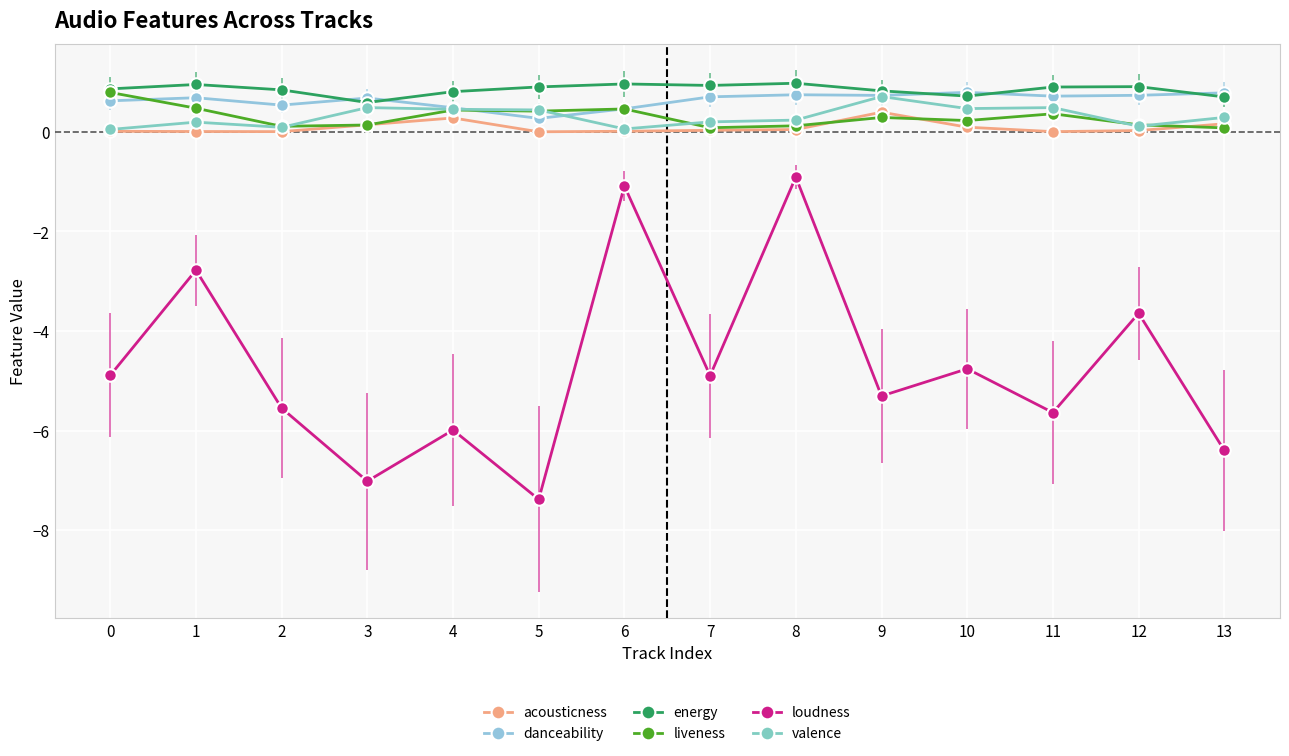

Rank the series by their maximum value, from highest to lowest.

energy, danceability, liveness, valence, acousticness, loudness